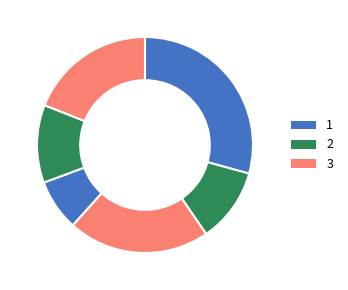

How many slices are in this pie chart?

6